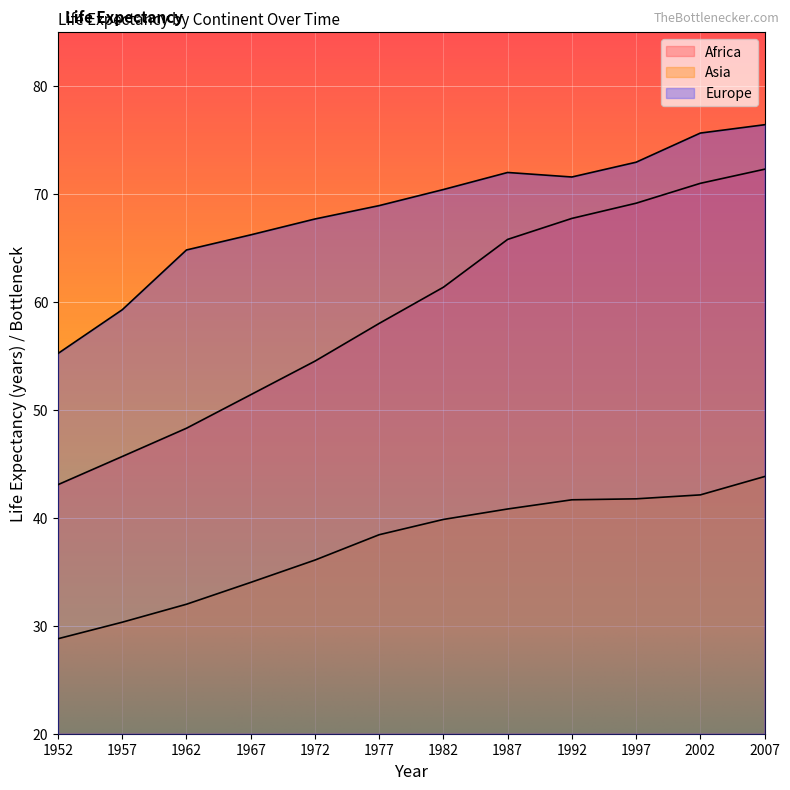

True or false: Europe and Africa cross at least once.

False